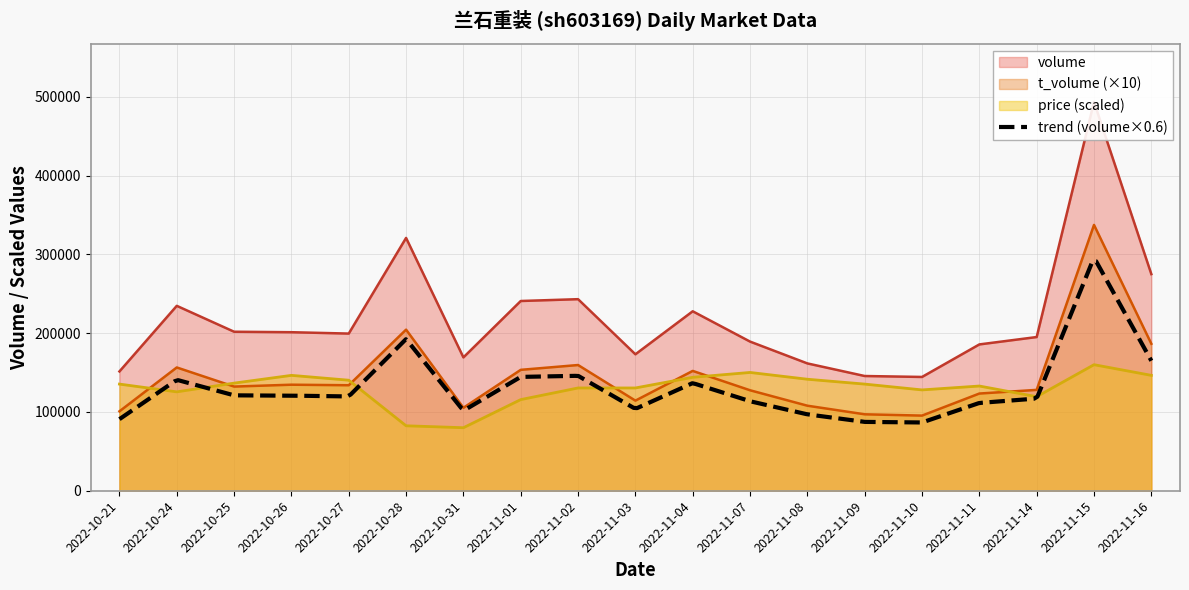

The volume series shows 274965.0 at 2022-11-16. True or false?

True